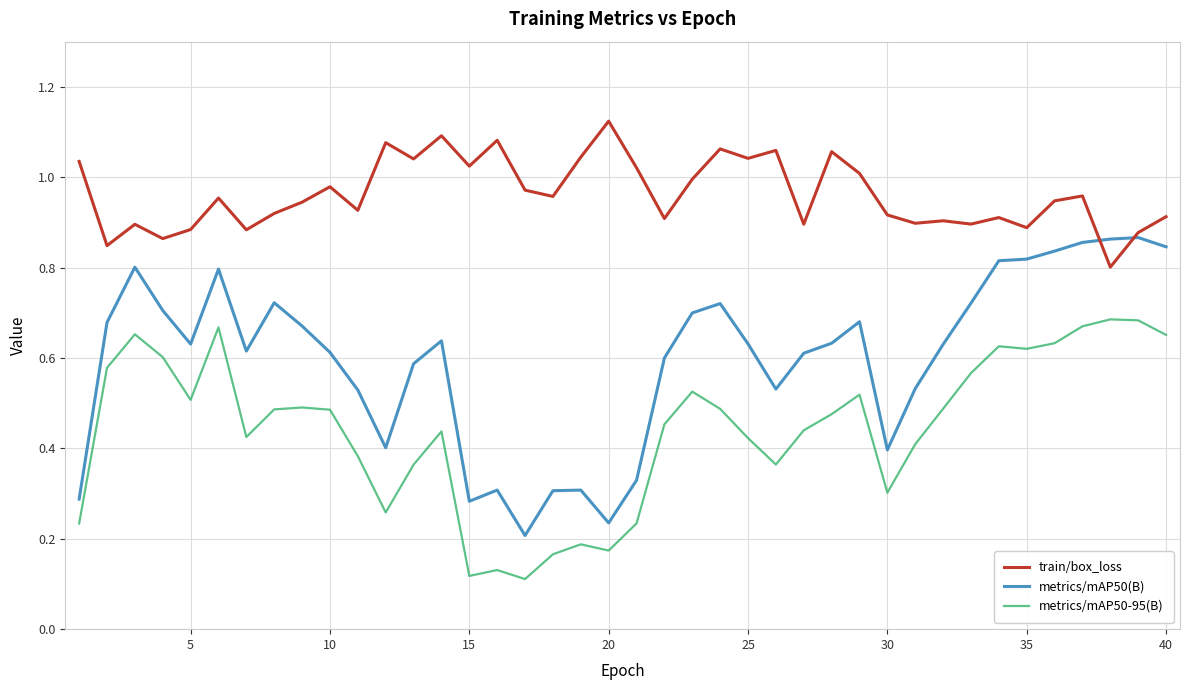

Which series has the largest range (max minus min)?

metrics/mAP50(B)